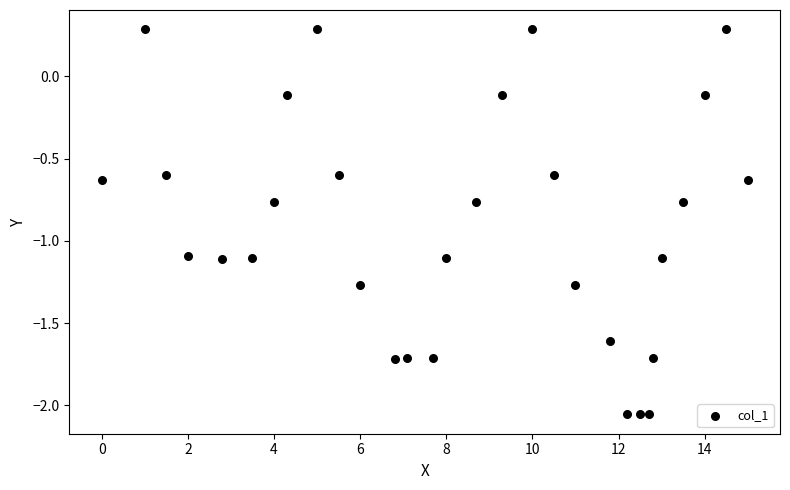

What is the range of X values (max minus min)?

15.0